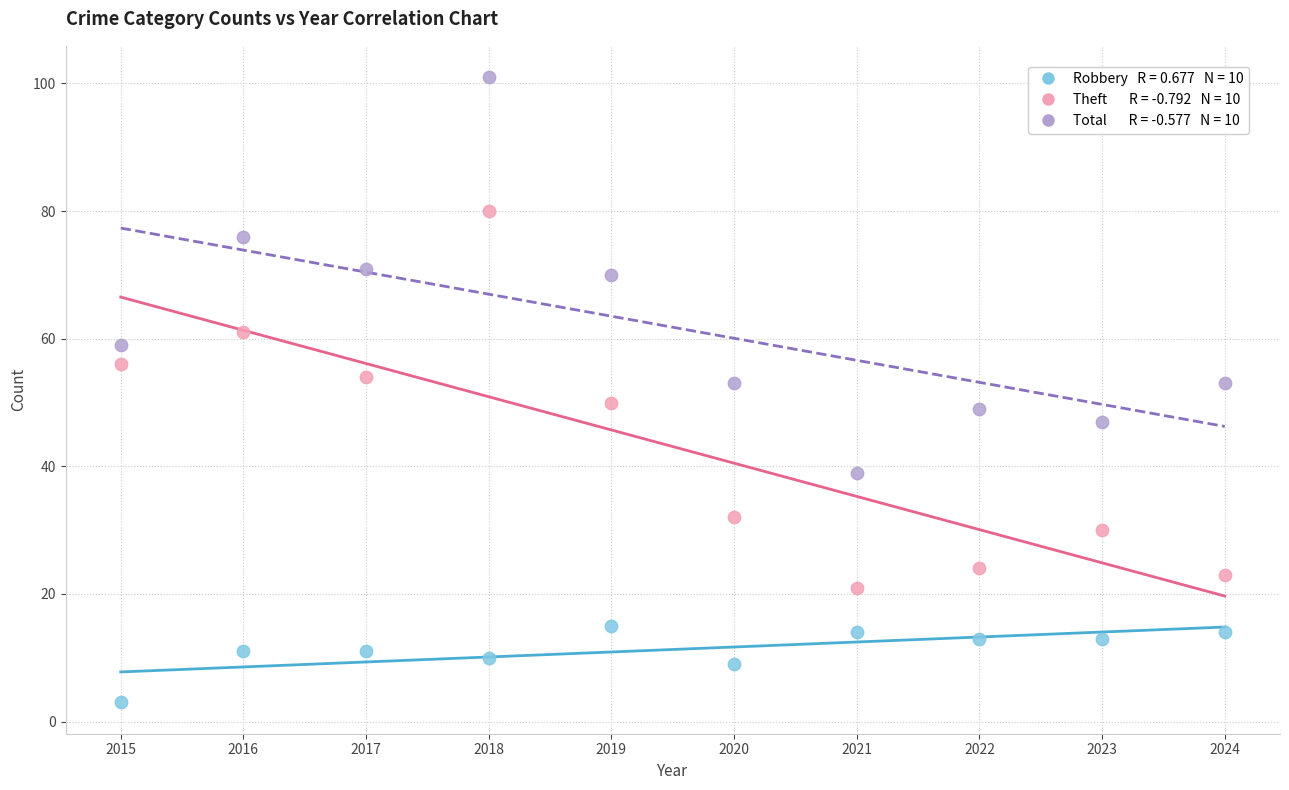

Across all data points, what is the range of X values (max minus min)?

9